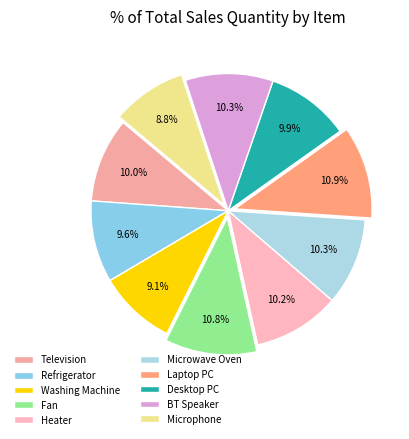

Does any single category account for the majority?

No